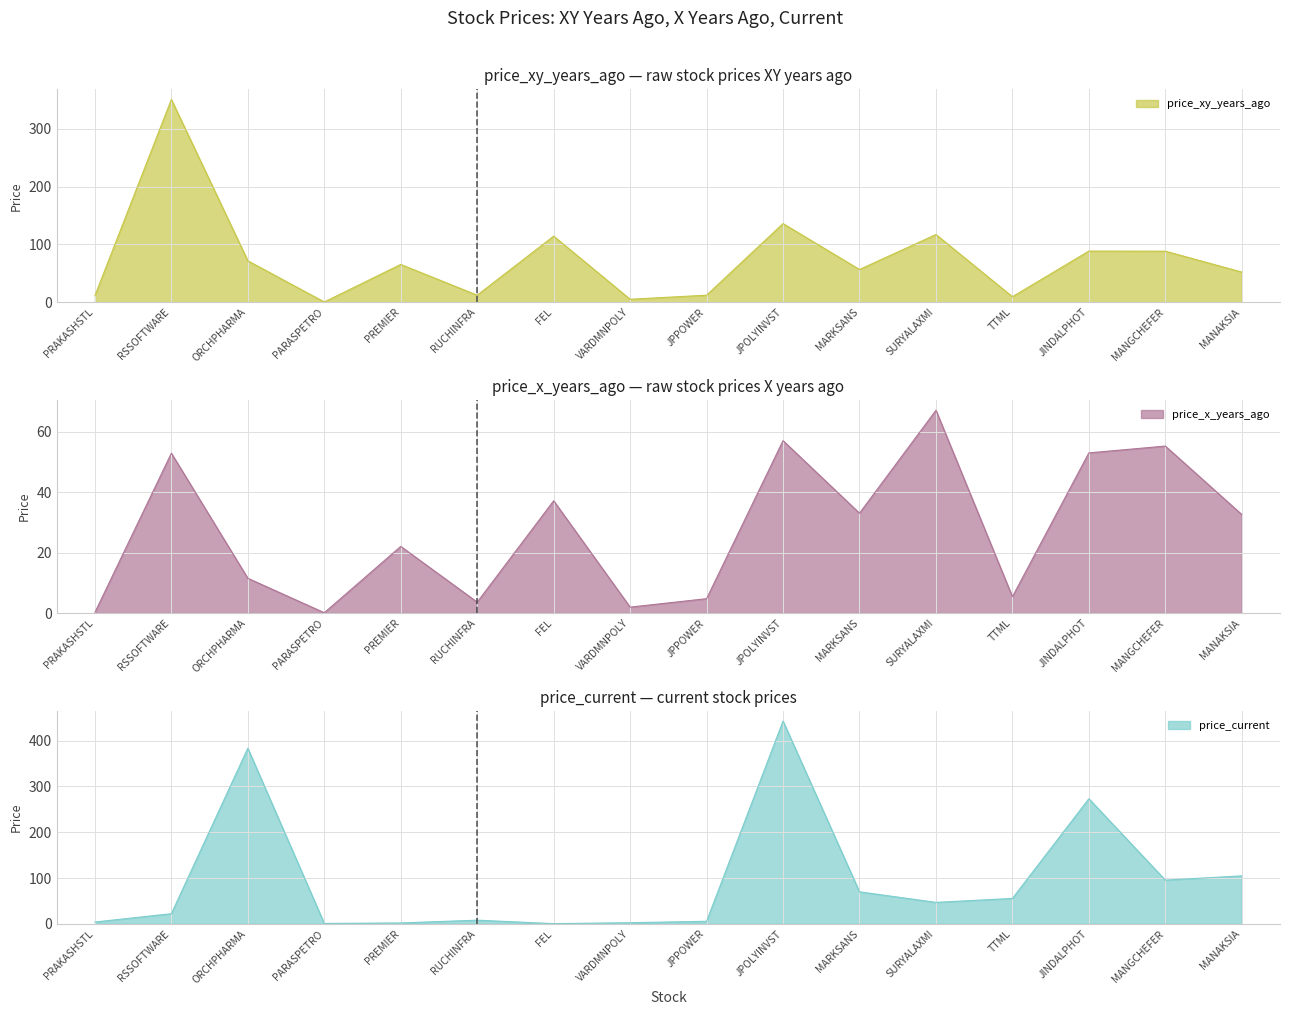

At which label is price_xy_years_ago closest to 175?

JPOLYINVST